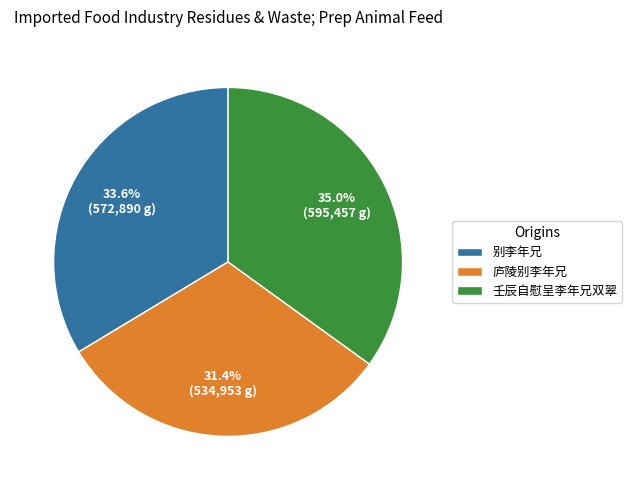

To the nearest percent, what portion does 庐陵别李年兄 represent?

31%